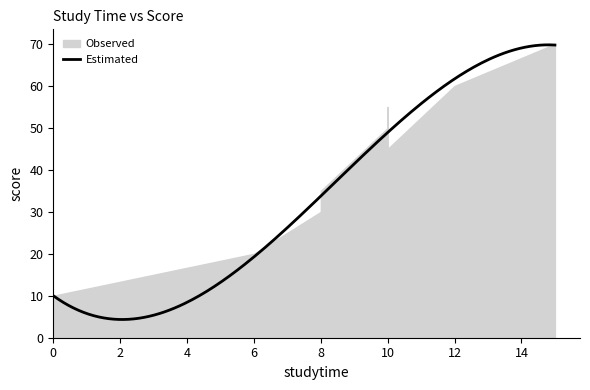

True or false: the data has more than 2 interior local peaks.

False